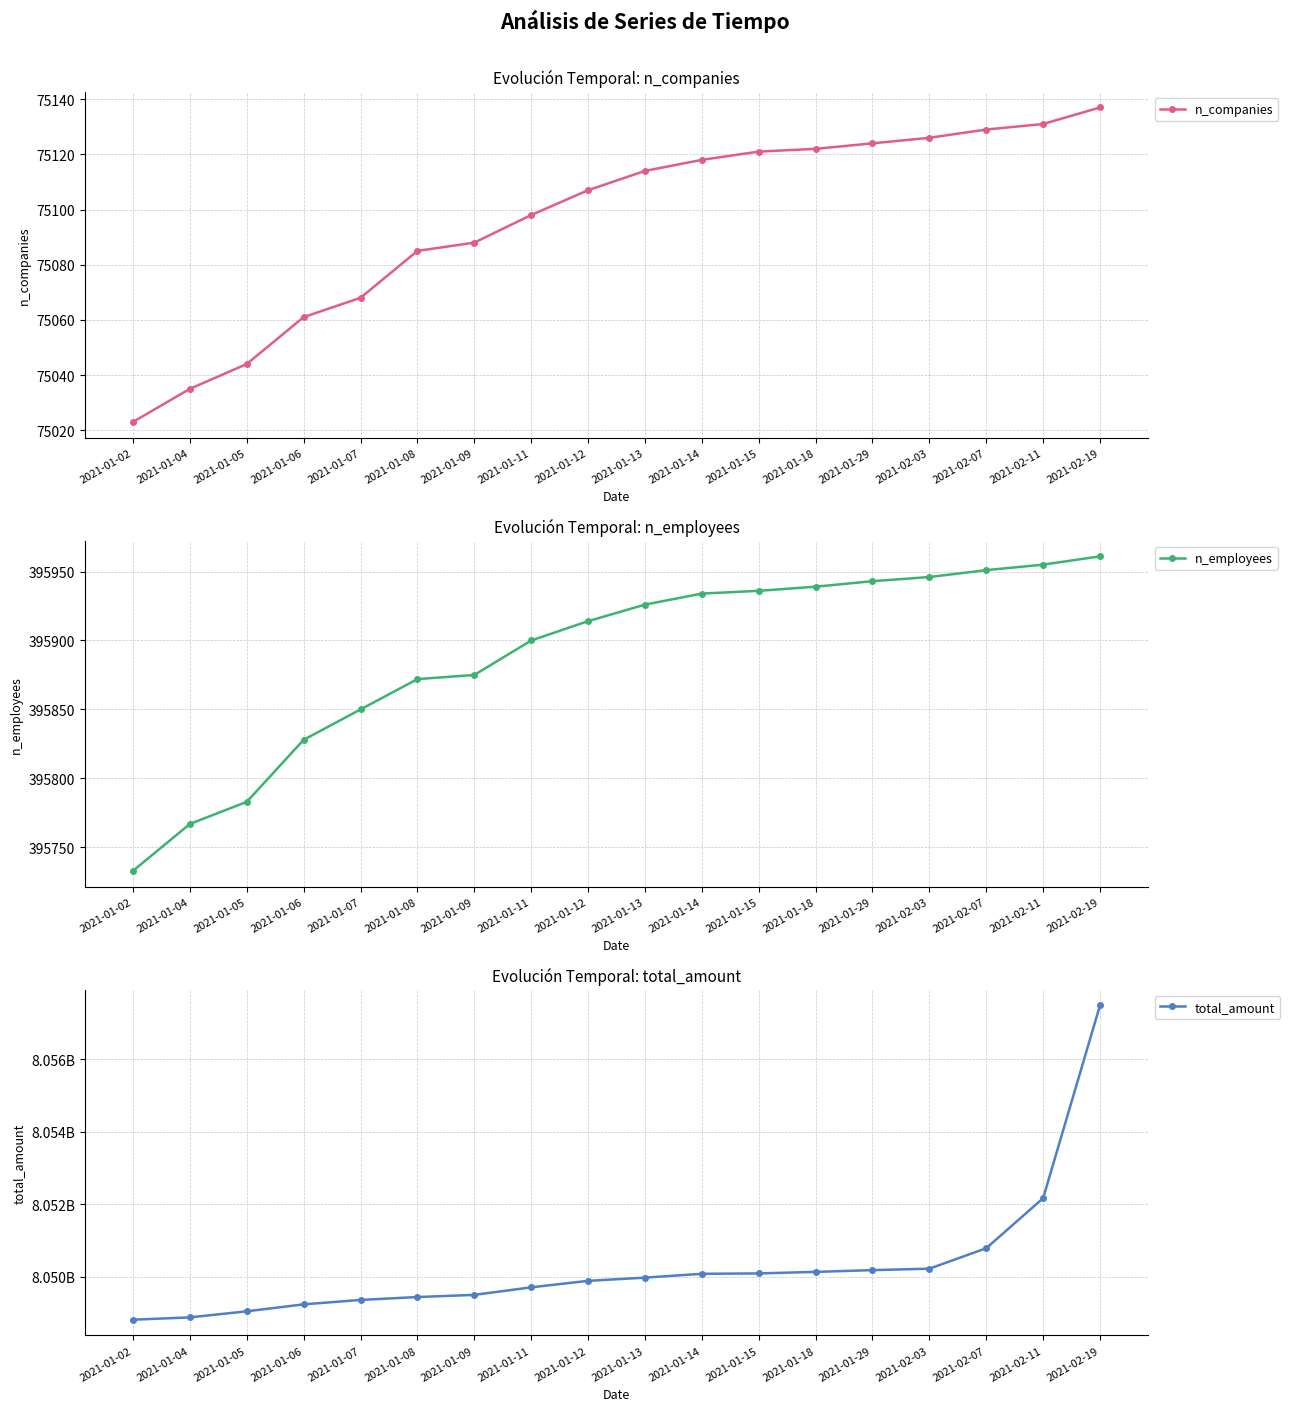

What are all the series names shown in the legend?

n_companies, n_employees, total_amount